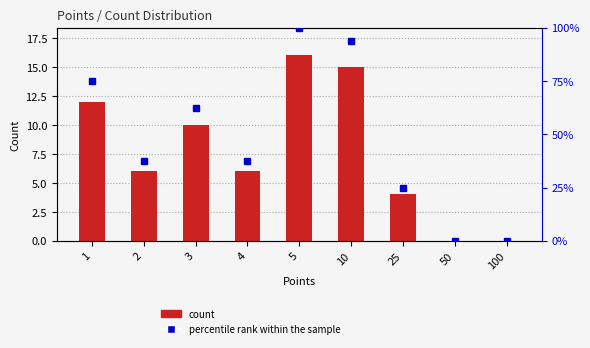

Read the value at 5, to the nearest 5.

15